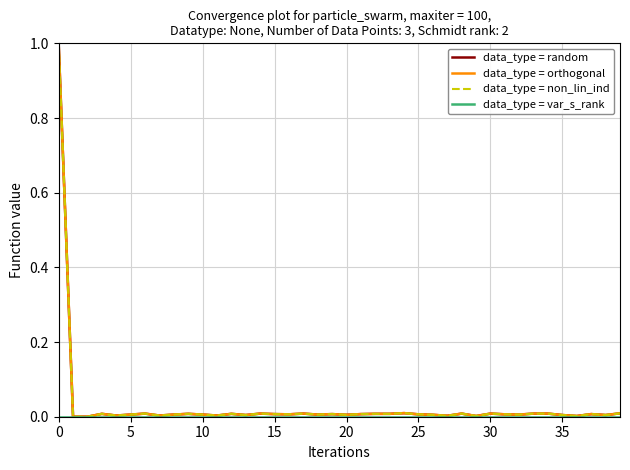

What is the maximum value shown in the chart?

1.0